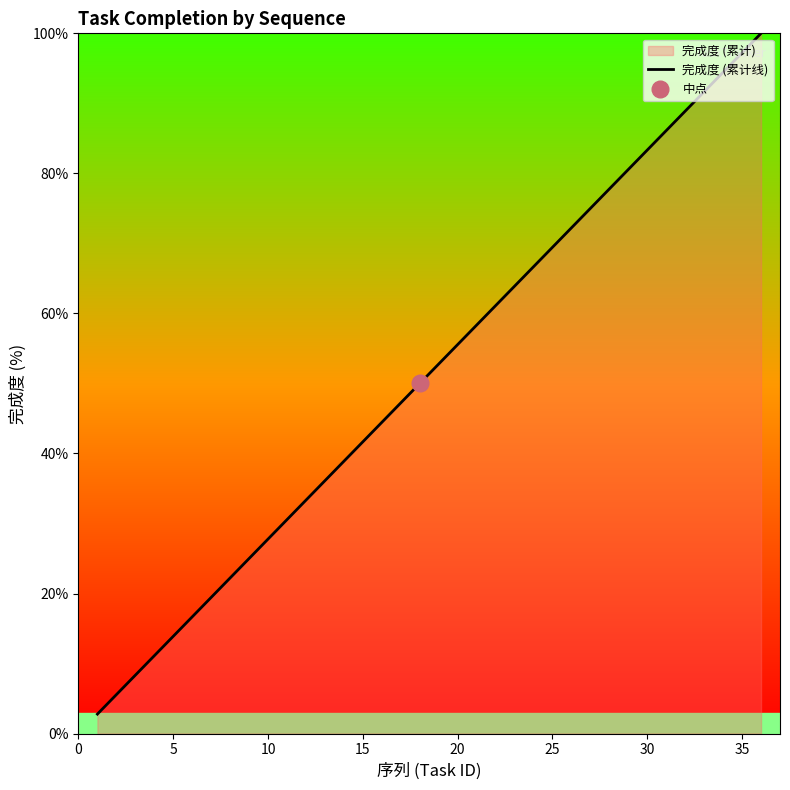

What is the highest value of the 完成度 (累计线) series?

100.0